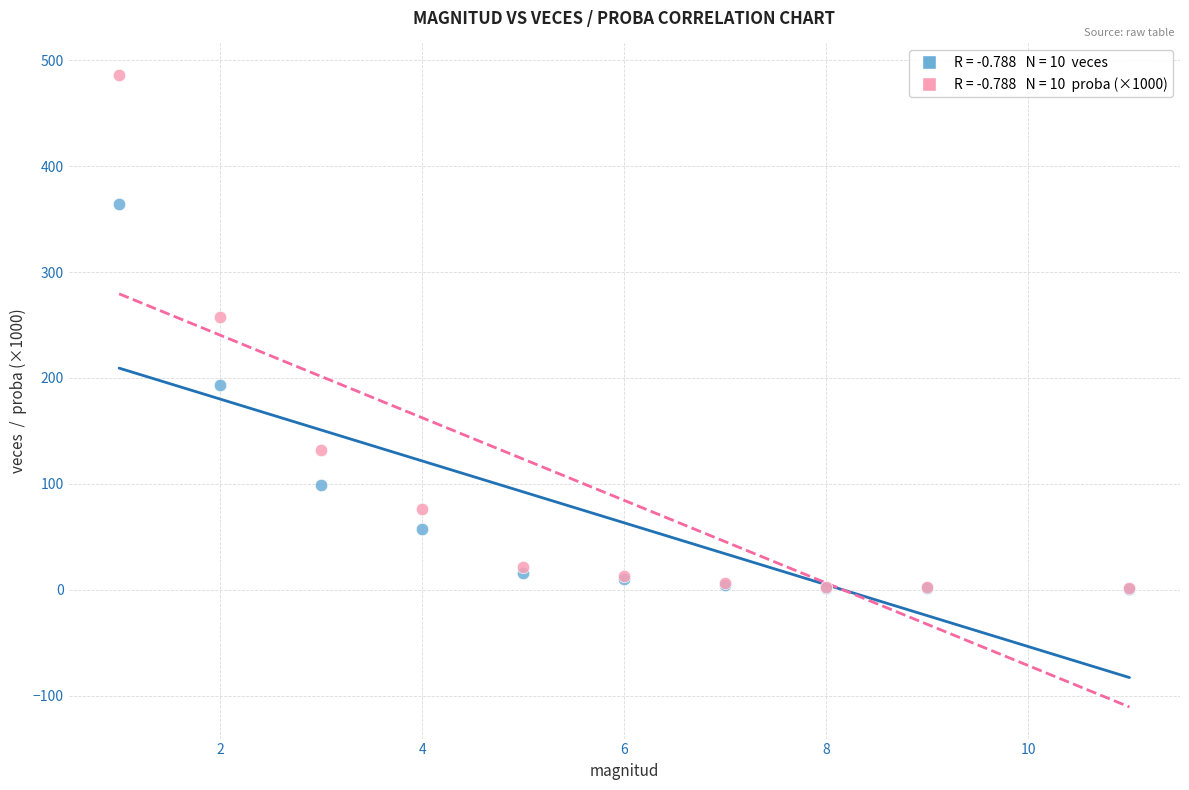

Across all series, what Y value is closest to 243?

257.7